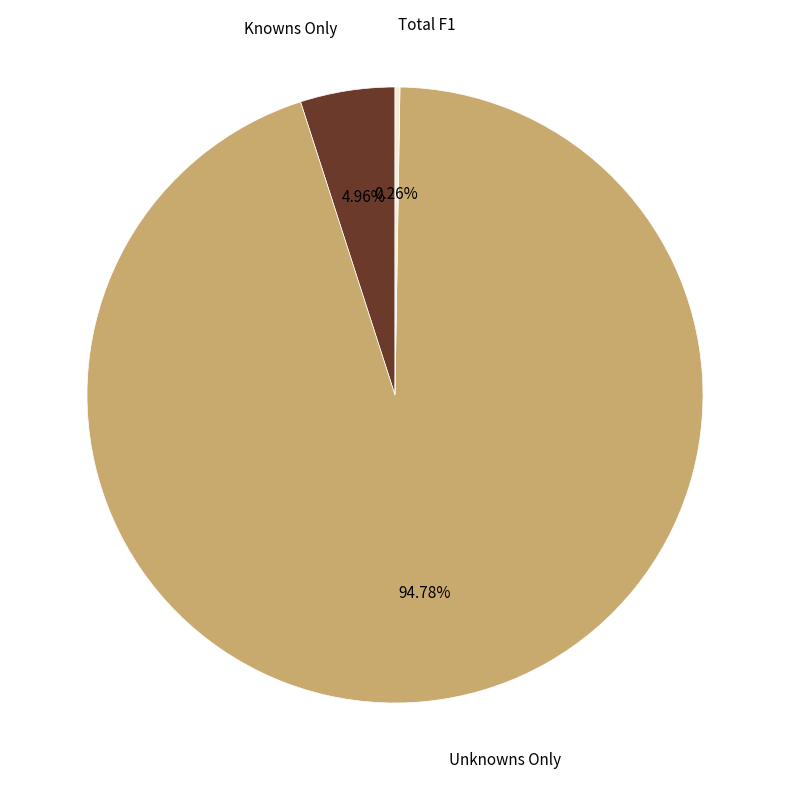

Is there any slice that represents more than half of the pie?

Yes